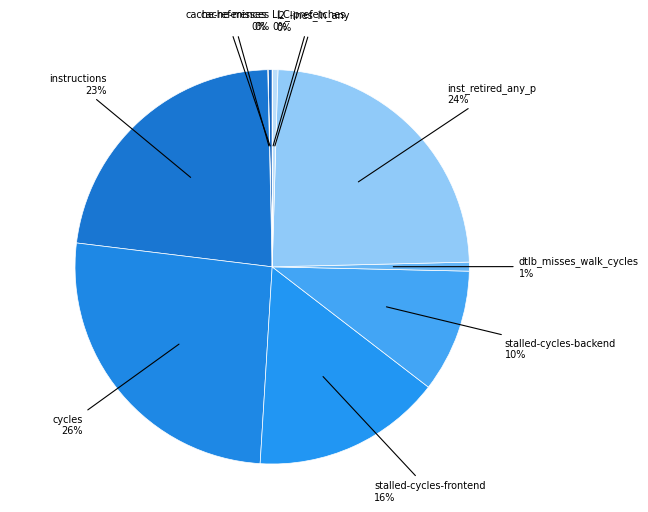

To the nearest percent, what is the difference between the largest and smallest slice percentages?

26%